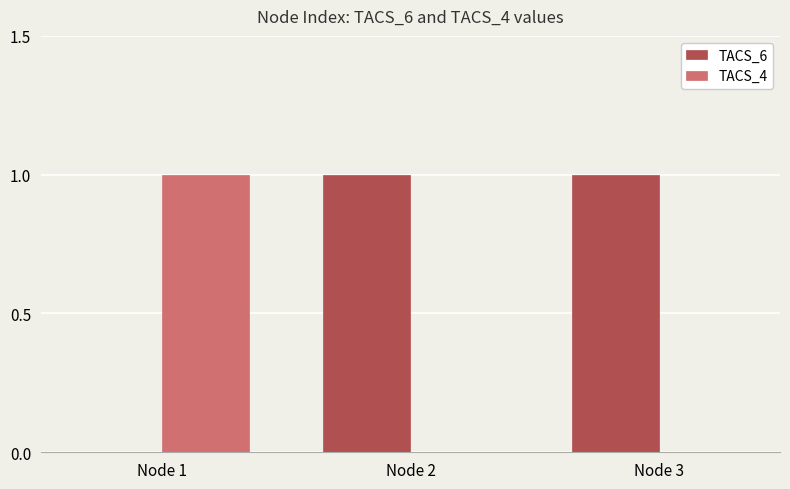

What is the sum of all TACS_4 values?

1